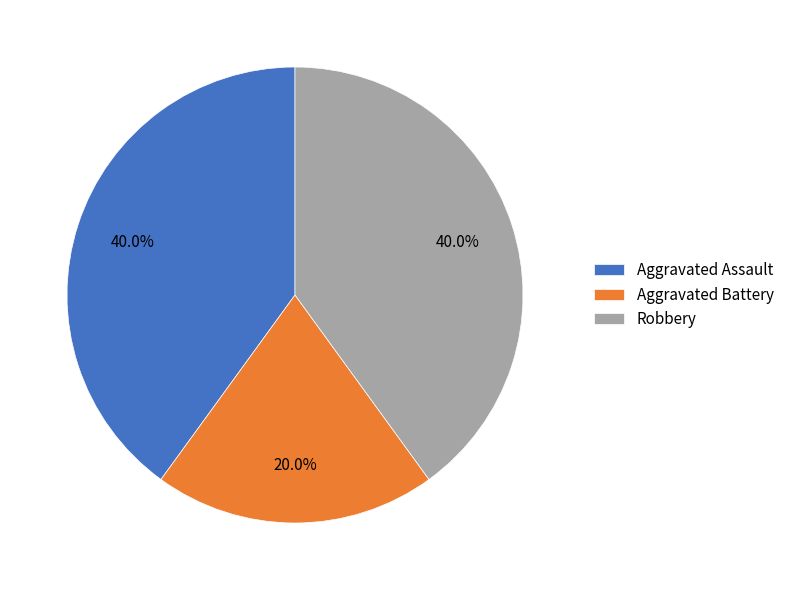

What percentage is NOT represented by Aggravated Assault?

60.0%